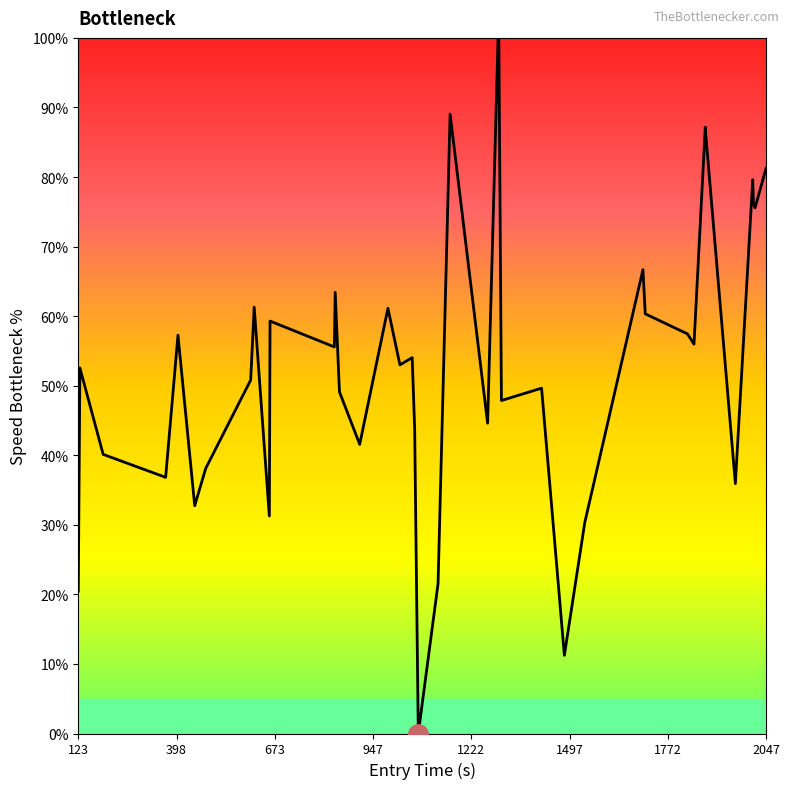

What is the difference between the maximum and minimum values?

100.0